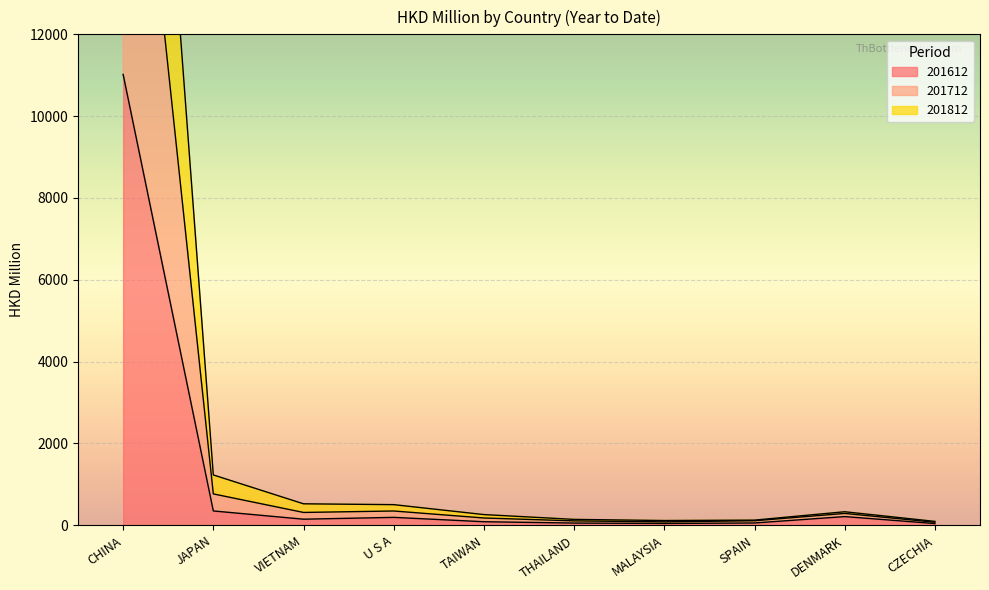

The 201812 series shows 103.5 at CZECHIA. True or false?

False